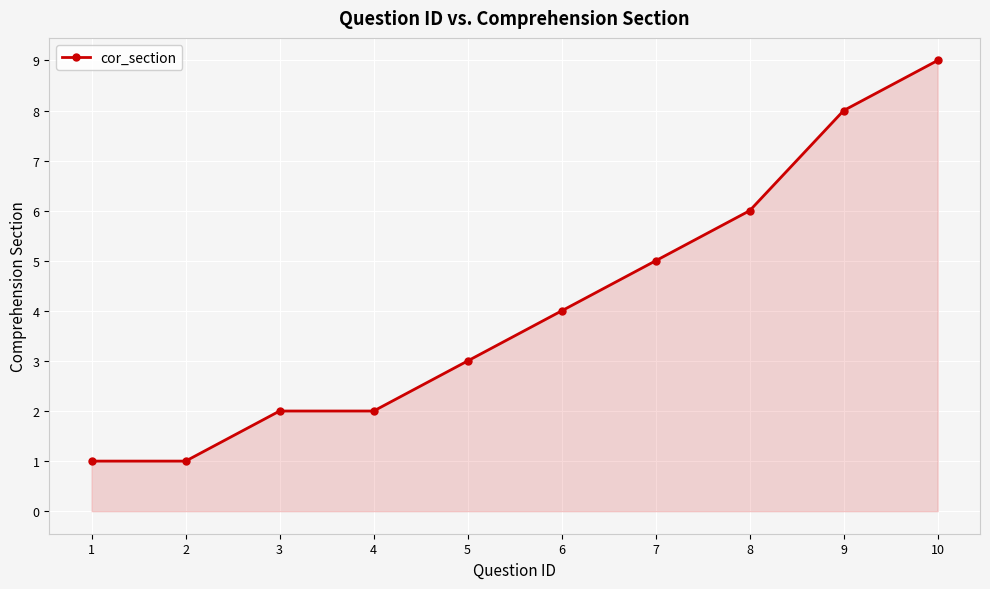

What is the greatest value displayed?

9